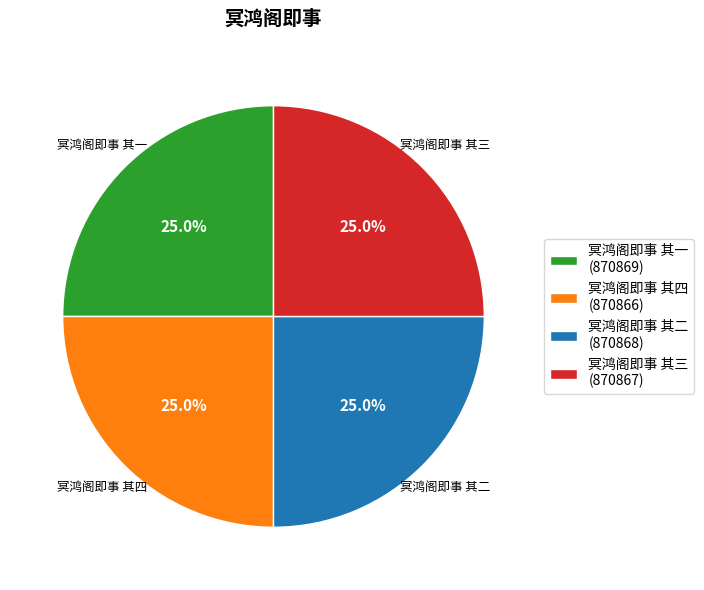

How many slices are in this pie chart?

4